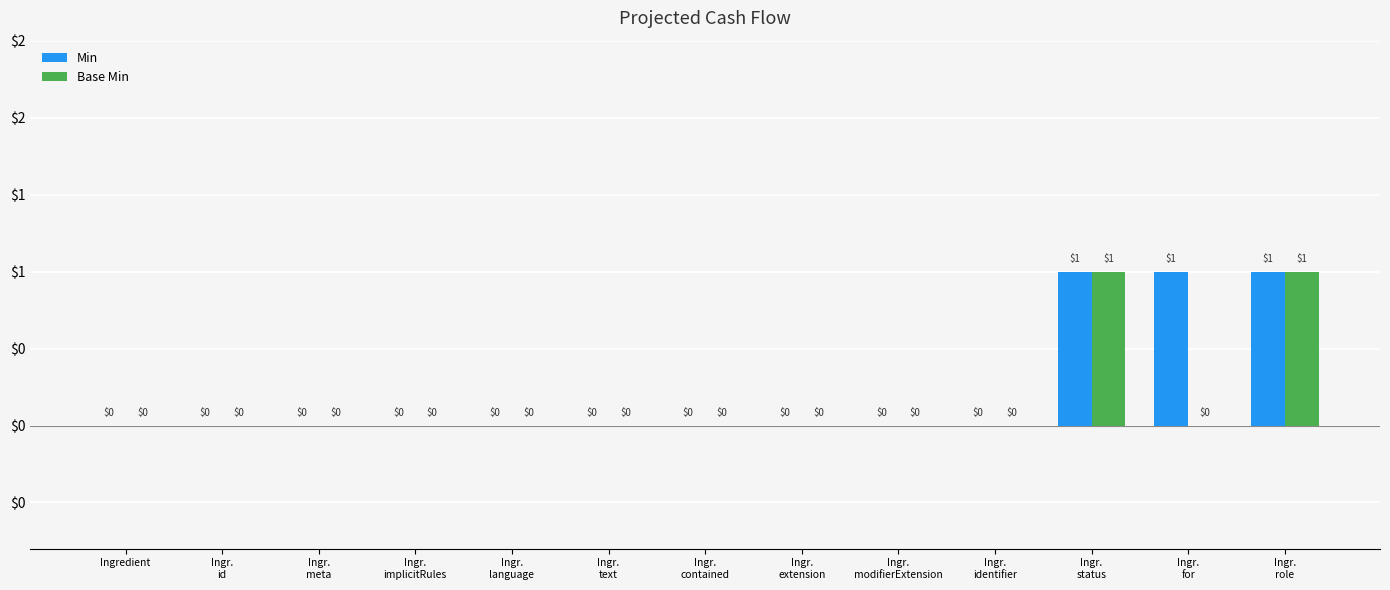

Which has a higher value, Ingr.
for or Ingr.
contained?

Ingr.
for